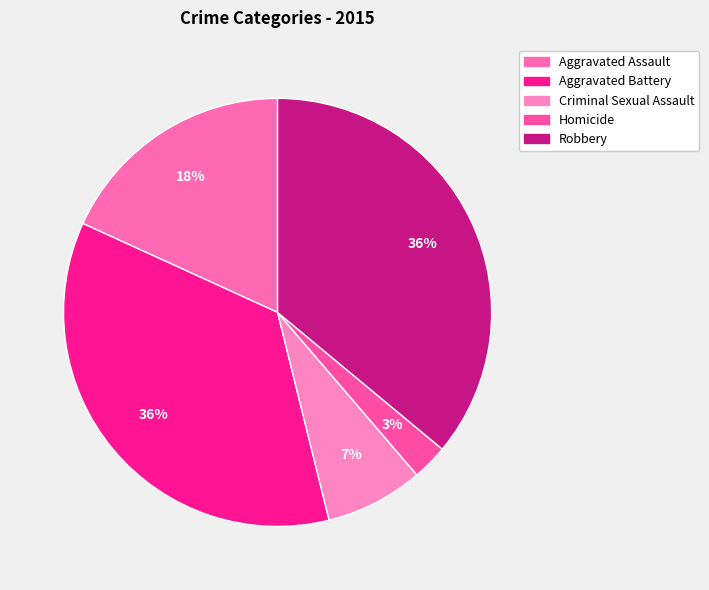

To the nearest percent, what is the combined percentage of Homicide and Robbery?

39%